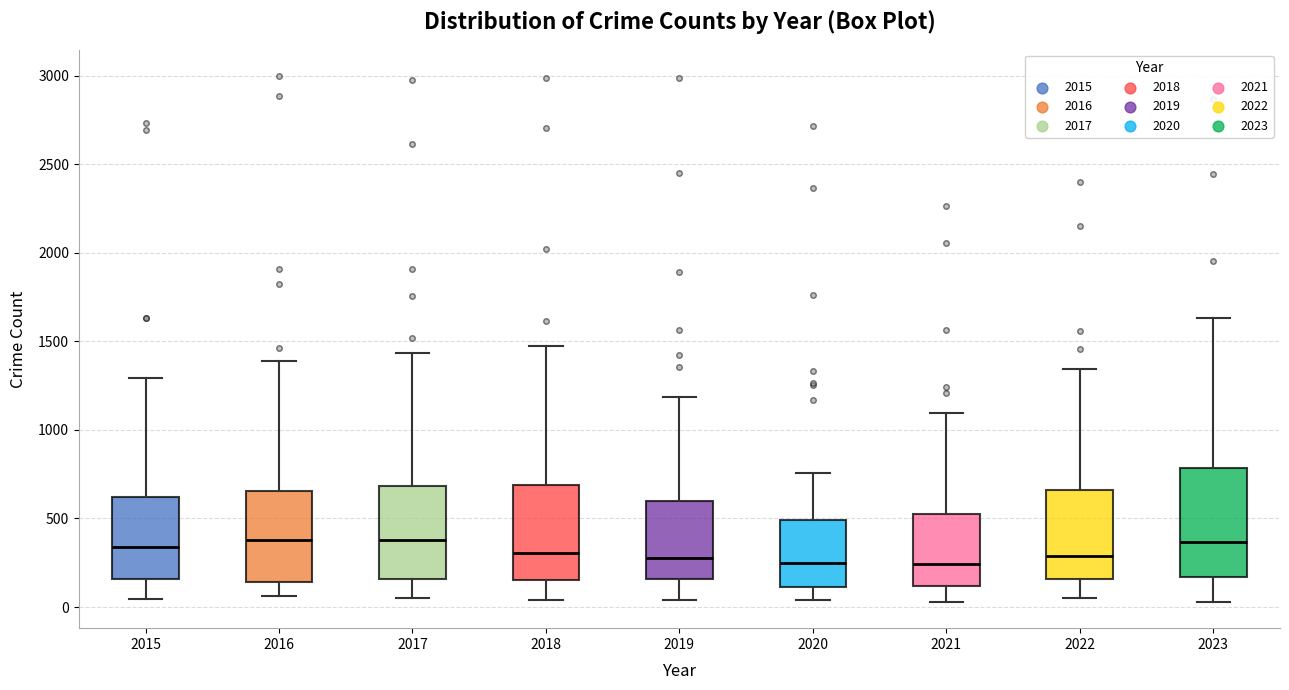

Reading left to right, transcribe this box plot: for each box, give where its median line is, the range the box spans, and where its two whiskers end, as read against the y-axis. The values are not printed on the chart, so give them approximately, as read against the axis.

2015: median 350, box 150 to 600, whiskers 50 to 1300
2016: median 400, box 150 to 650, whiskers 50 to 1400
2017: median 400, box 150 to 700, whiskers 50 to 1450
2018: median 300, box 150 to 700, whiskers 50 to 1450
2019: median 300, box 150 to 600, whiskers 50 to 1200
2020: median 250, box 100 to 500, whiskers 50 to 750
2021: median 250, box 100 to 500, whiskers 50 to 1100
2022: median 300, box 150 to 650, whiskers 50 to 1350
2023: median 350, box 150 to 800, whiskers 50 to 1650